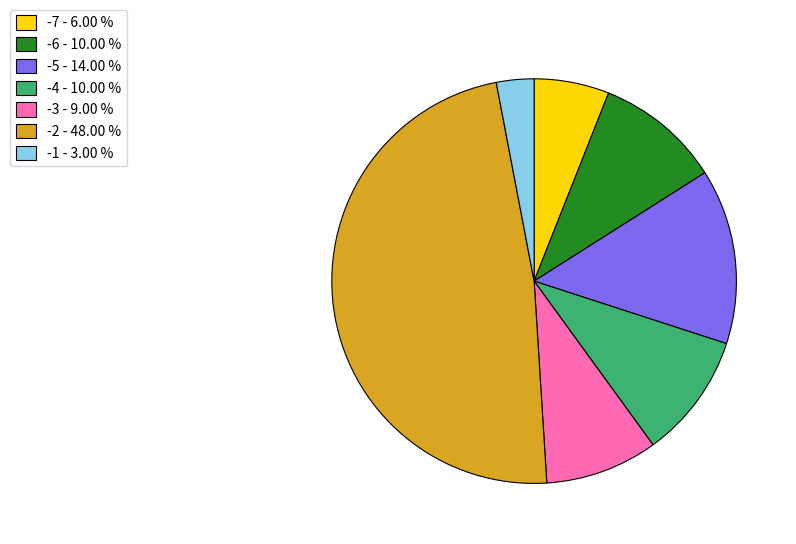

Between -3 - 9.00 % and -5 - 14.00 %, which is larger?

-5 - 14.00 %